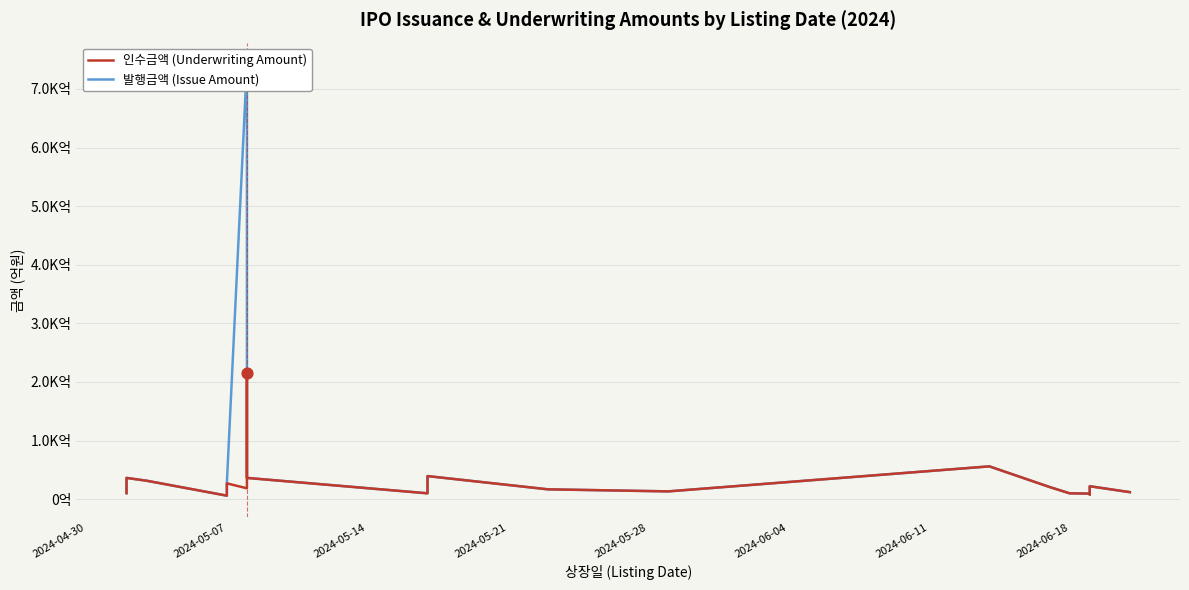

Is the value of 발행금액 (Issue Amount) at 19 greater than the value of 인수금액 (Underwriting Amount) at 21?

Yes